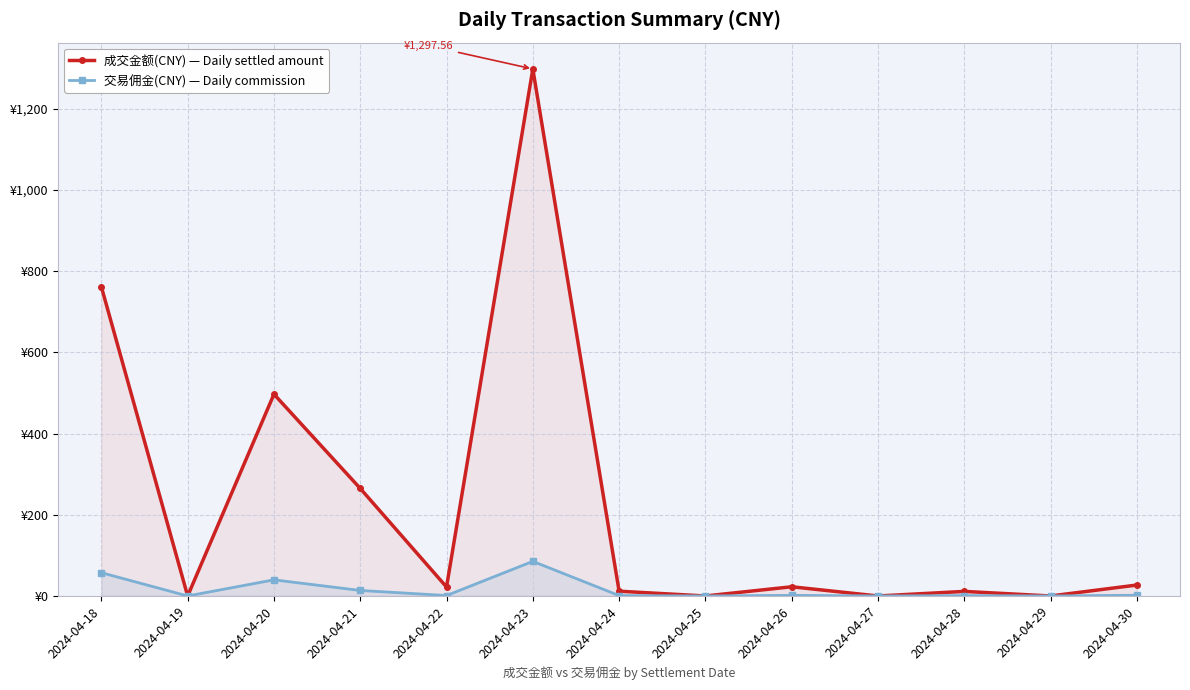

How many lines are shown in the chart?

2